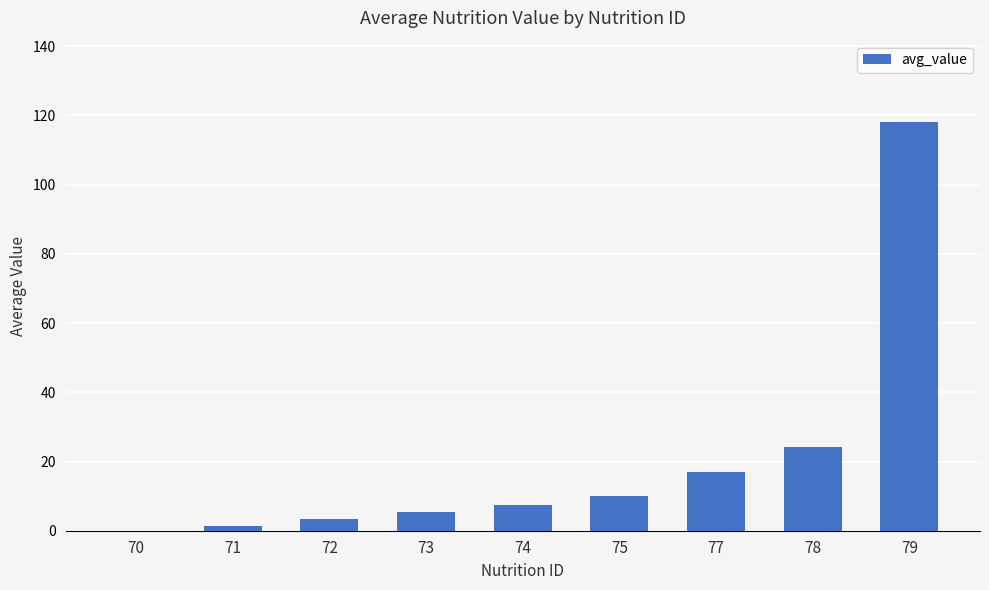

Approximately how many times larger is the value at 73 compared to 72?

1.6